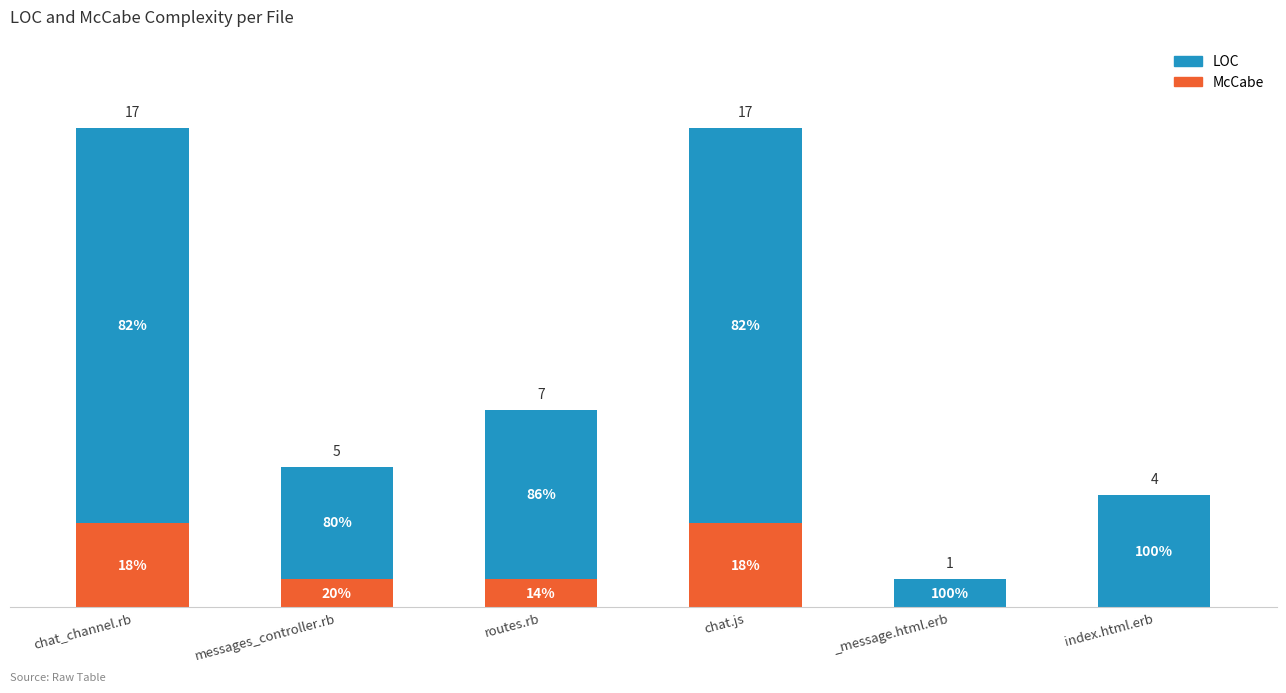

Which series has the largest range (max minus min)?

LOC